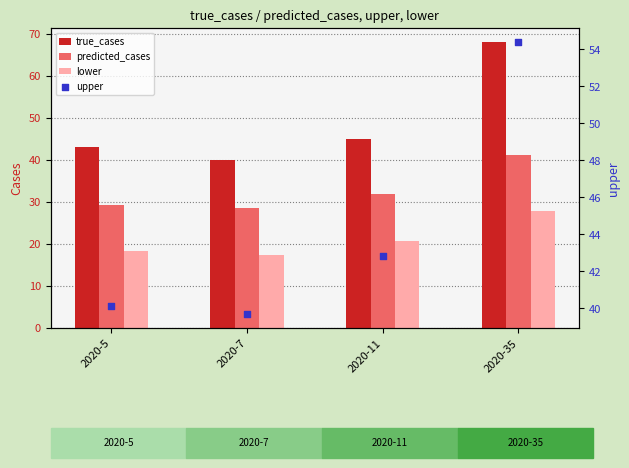

What are all the series names shown in the legend?

true_cases, predicted_cases, lower, upper